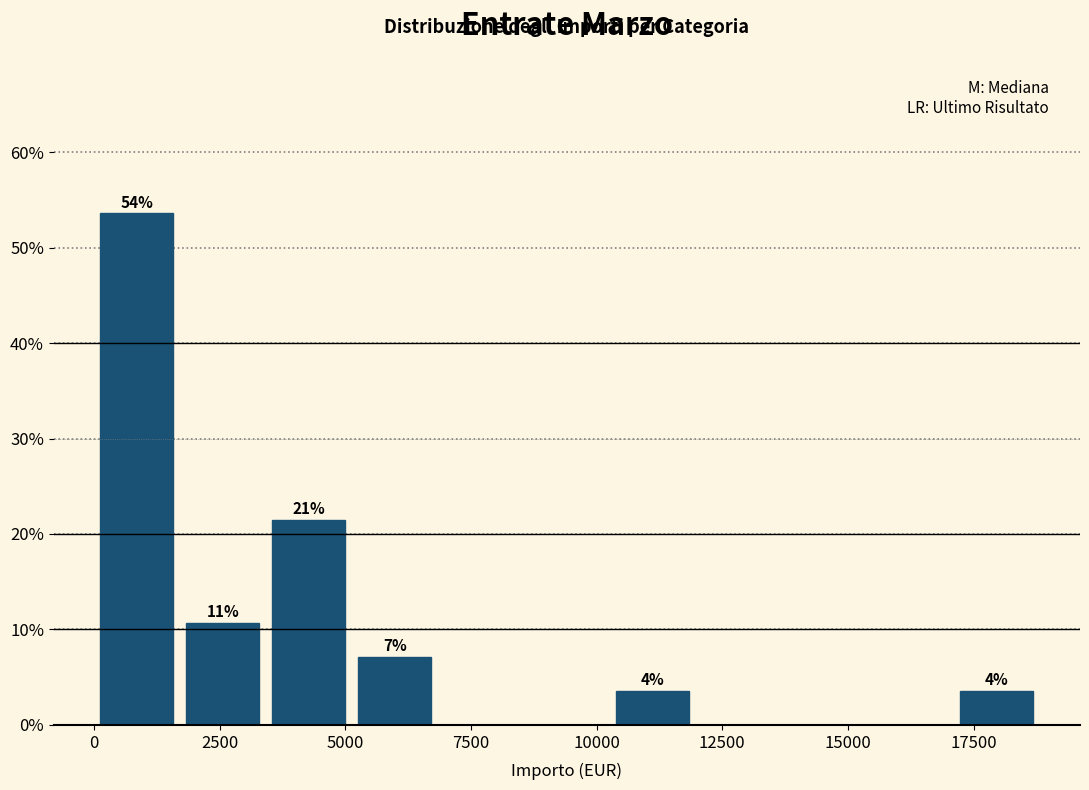

Read against the x-axis, roughly where is the centre of the tallest bar?

1000